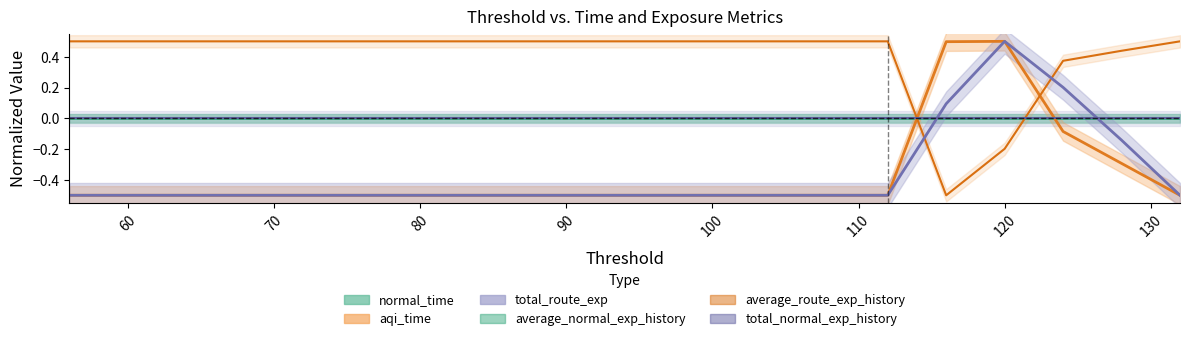

Is the value of average_route_exp_history at 96 greater than the value of aqi_time at 128?

Yes